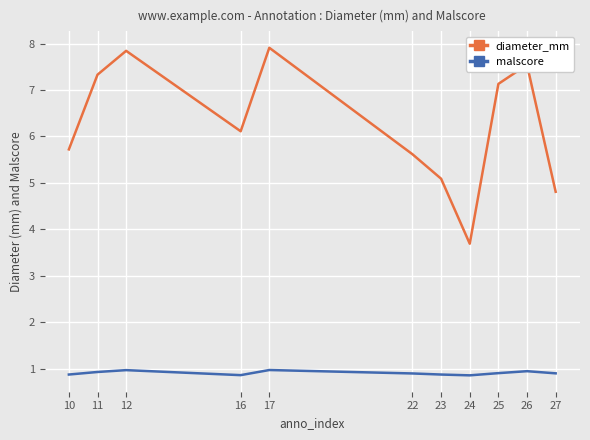

What is the average value of the diameter_mm series?

6.3